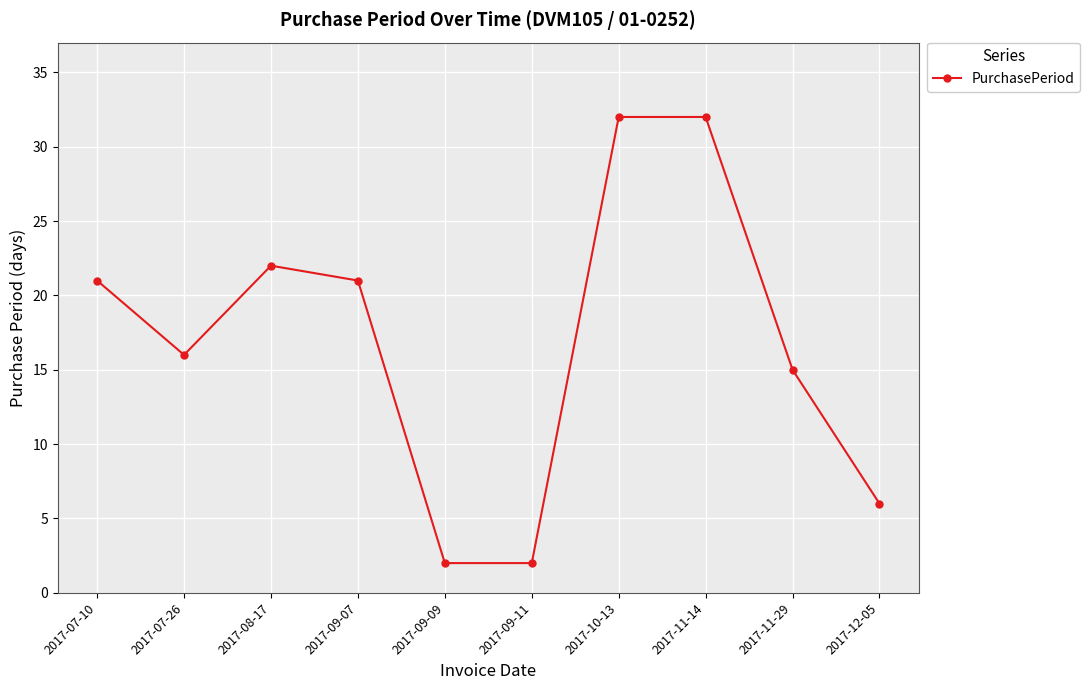

How many lines are shown in the chart?

1